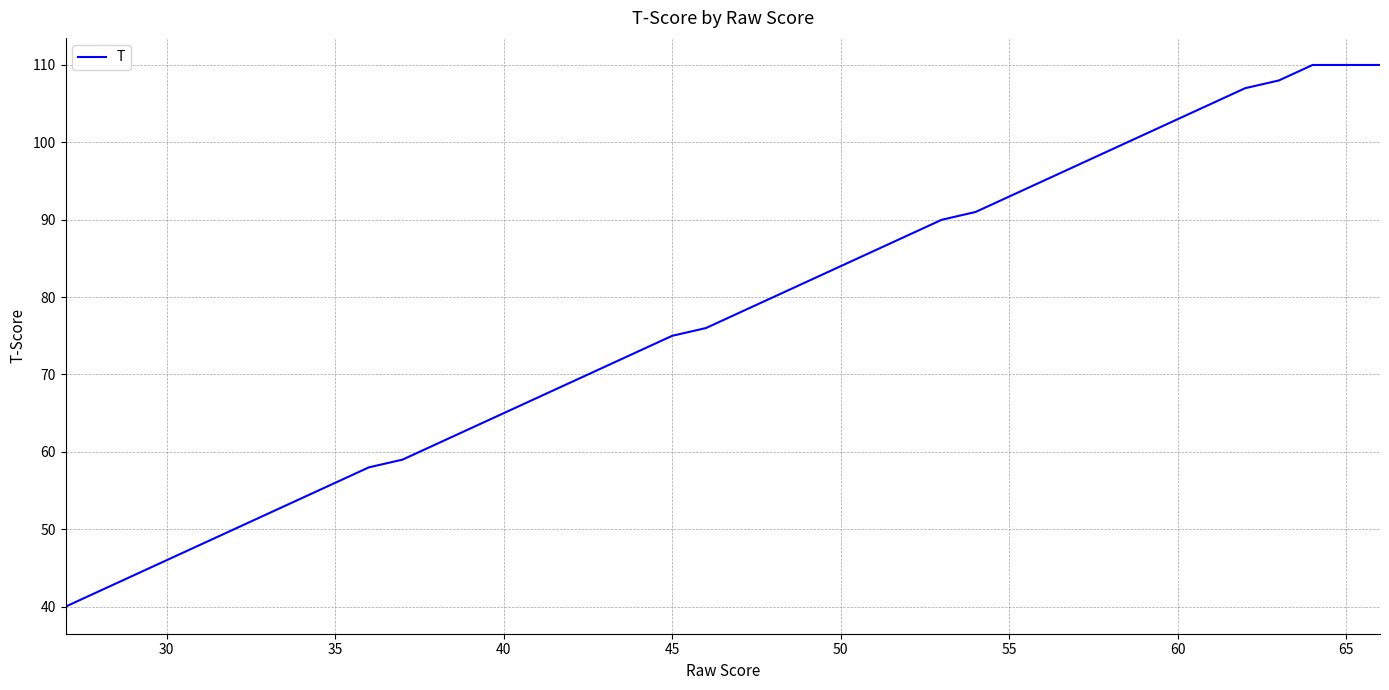

What is the greatest value displayed?

110